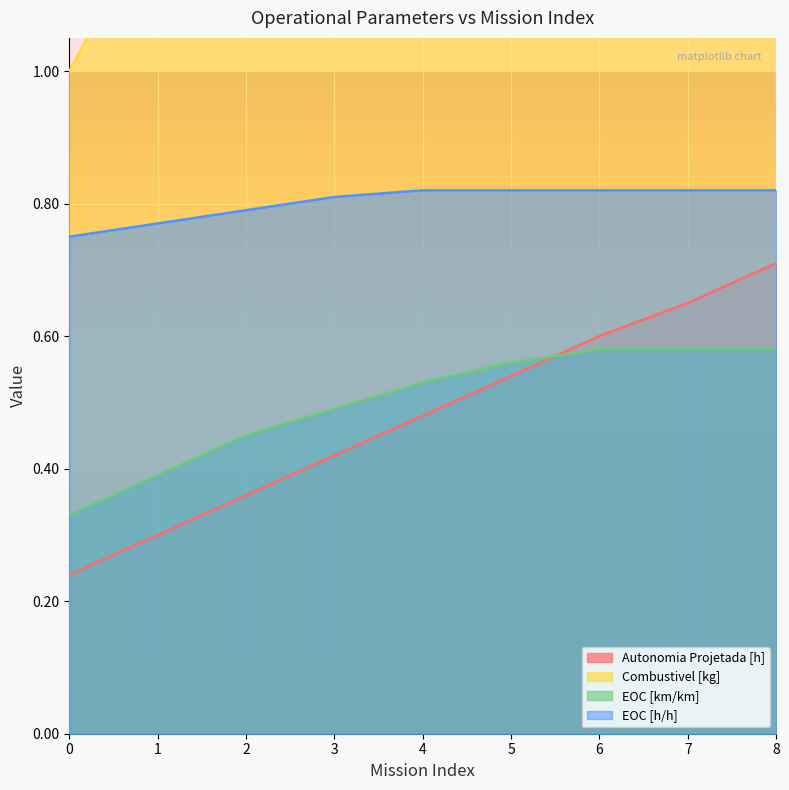

What is the difference between the EOC [h/h] values at 0 and 5?

0.1